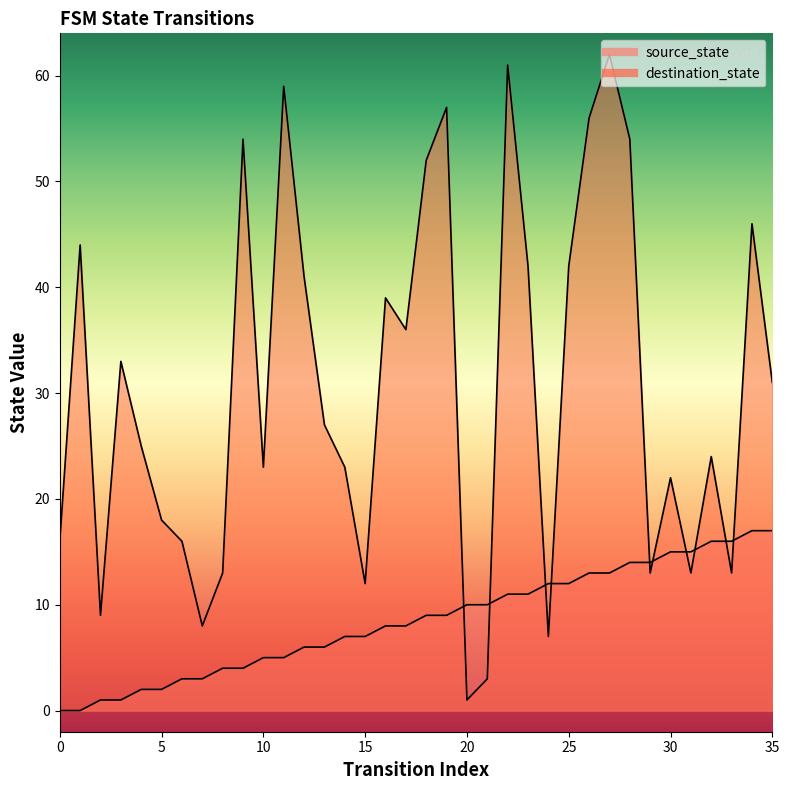

What is the difference between the destination_state values at 12 and 21?

38